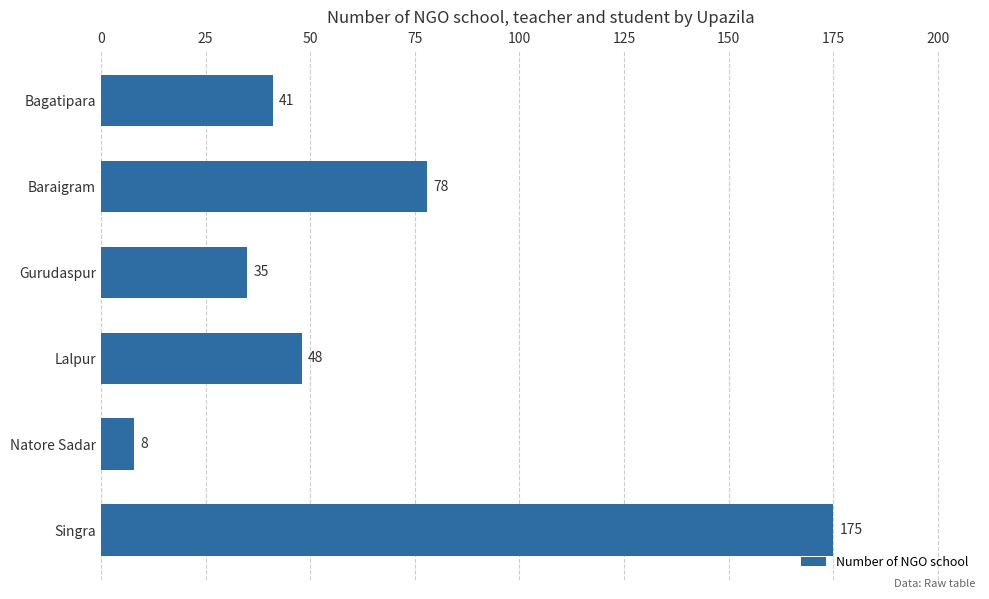

What is the minimum value shown in the chart?

8